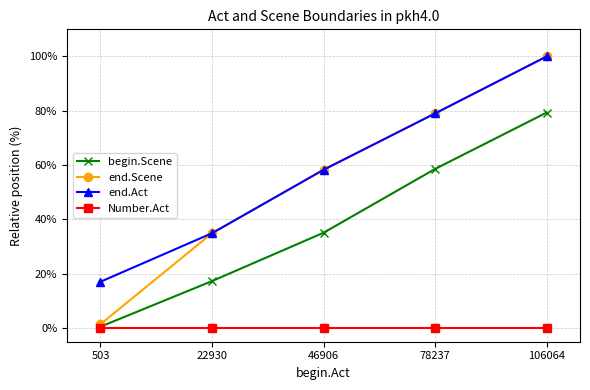

List the labels in order of begin.Scene value, largest first.

106064, 78237, 46906, 22930, 503